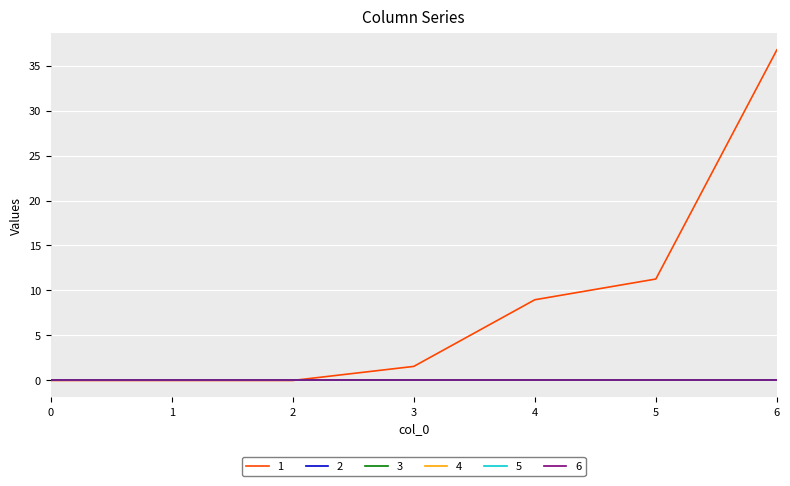

True or false: 4 and 6 intersect in this chart.

False